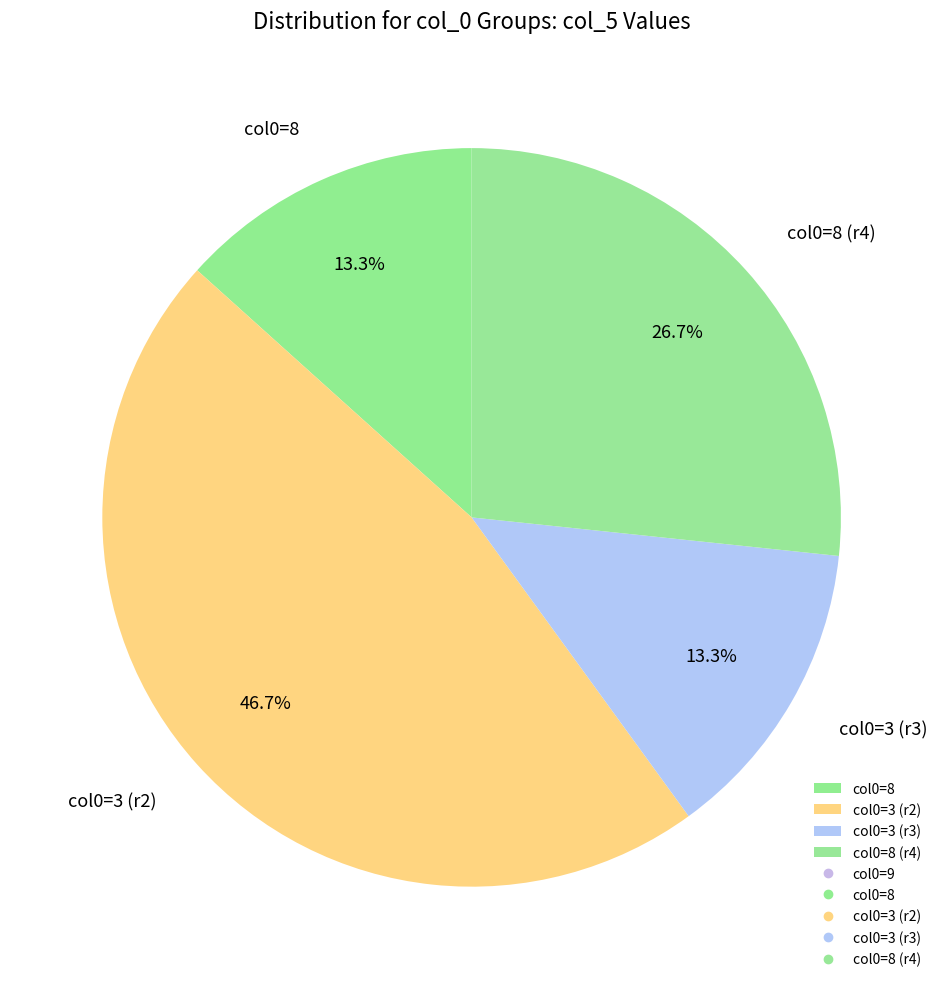

What is the ratio of the value at col0=8 to the value at col0=8 (r4)?

0.5